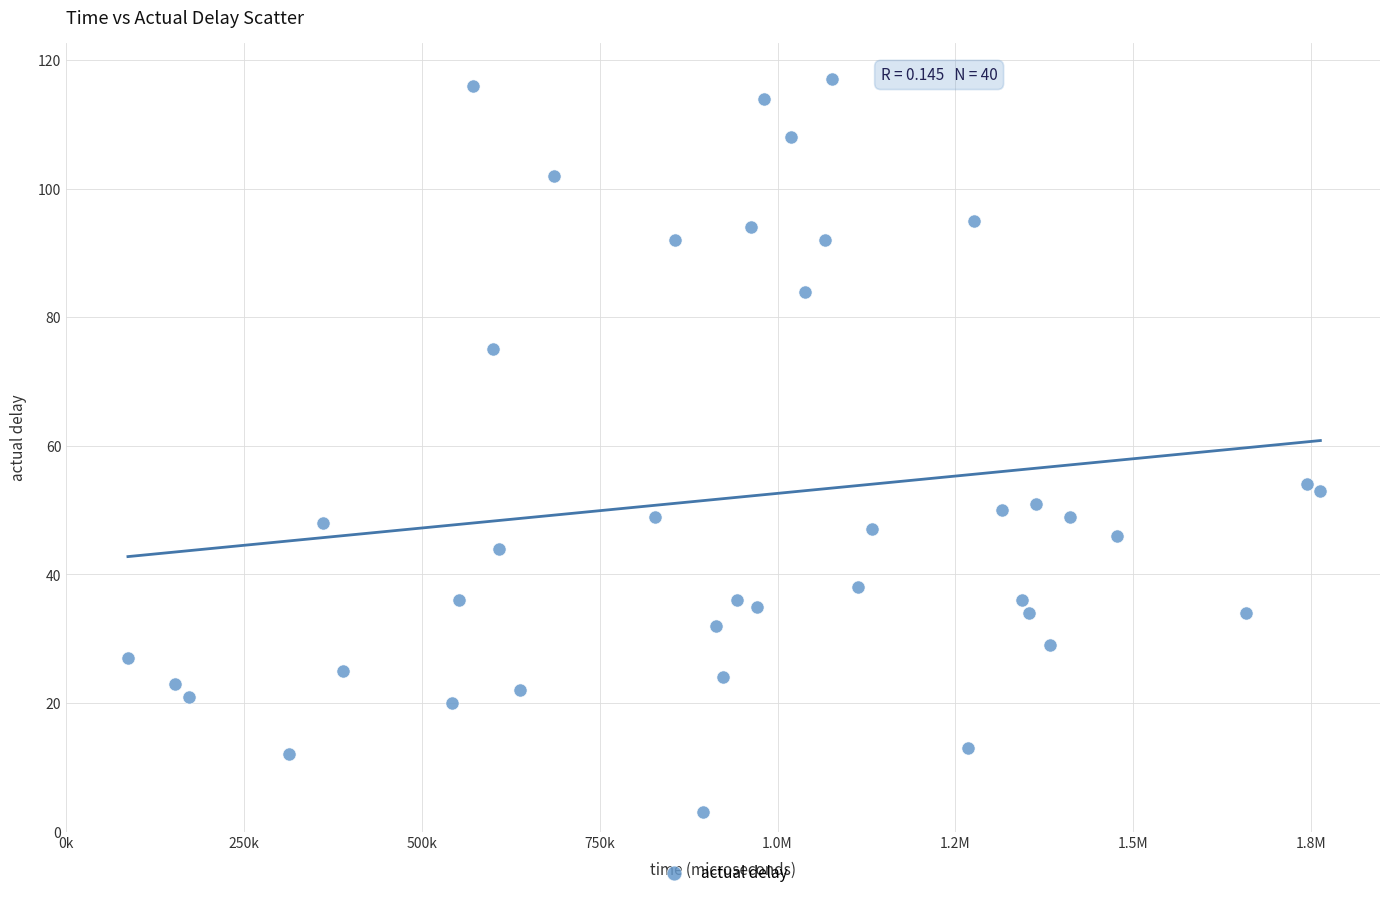

What is the range of Y values (max minus min)?

114